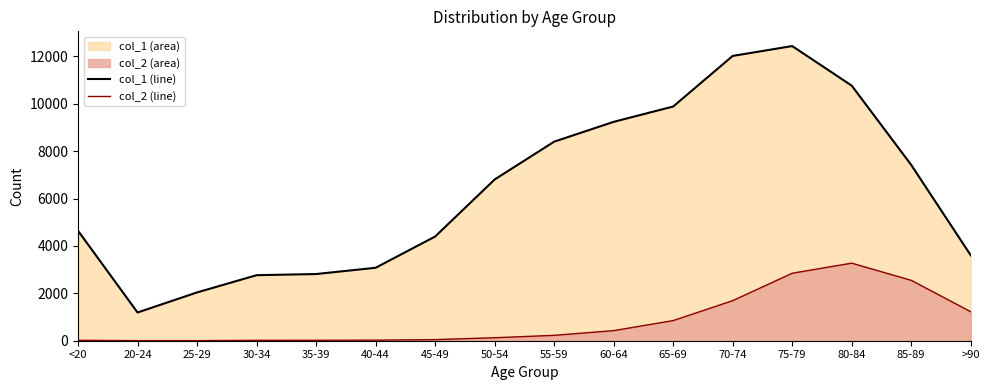

Which series has the largest range (max minus min)?

col_1 line